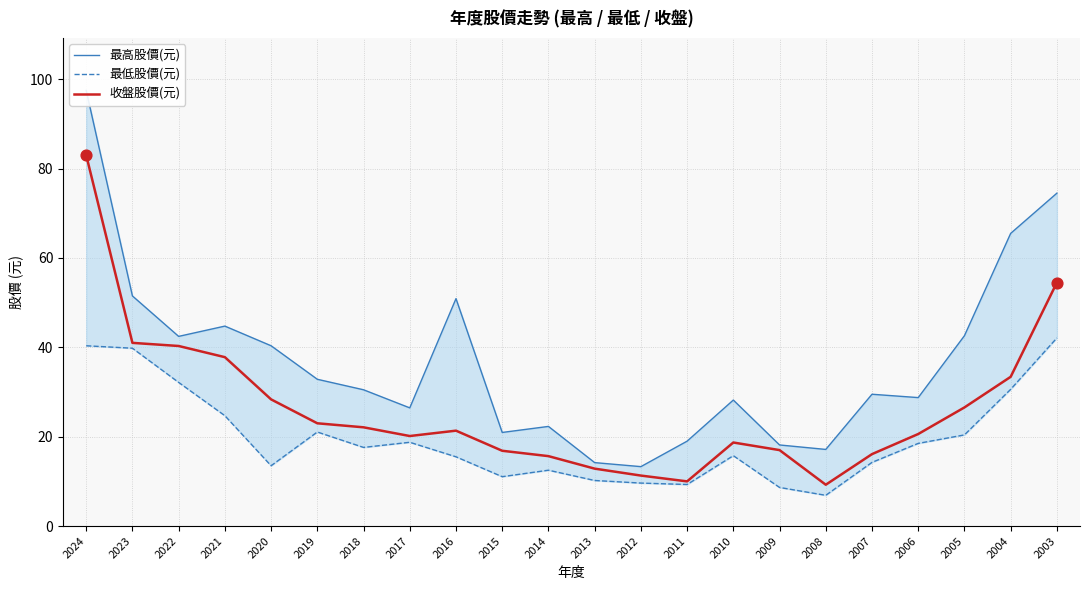

Which series has the largest total across all categories?

最高股價(元)